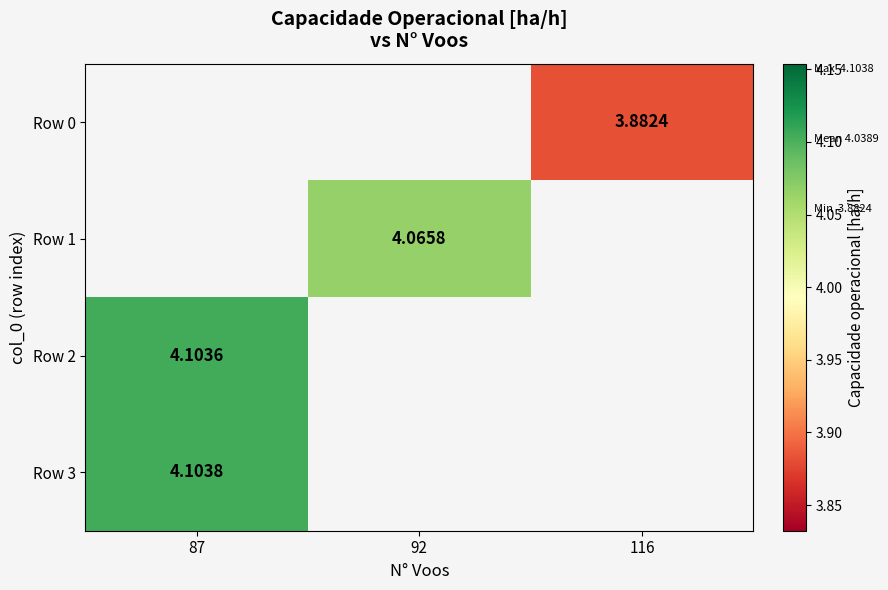

Read the Row 2 value at 87.

4.1